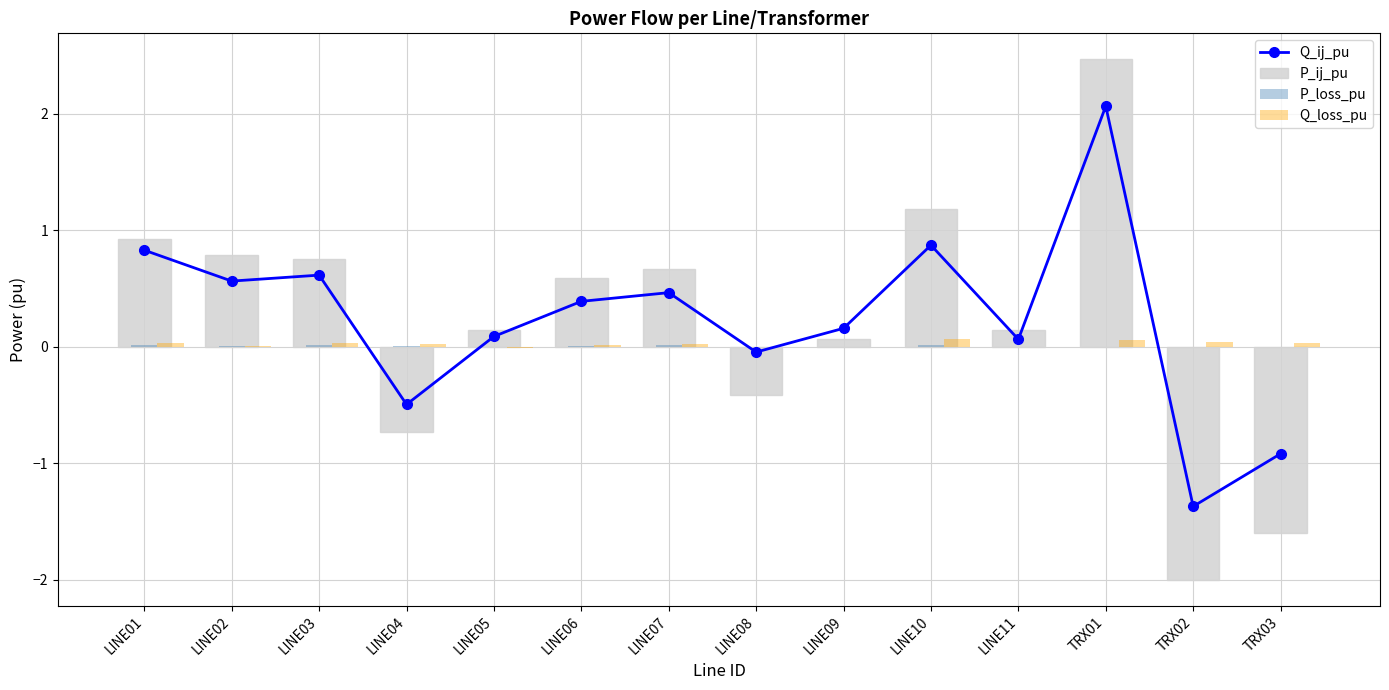

What is the value of the Q_ij_pu bar at the 9th from the left?

0.2